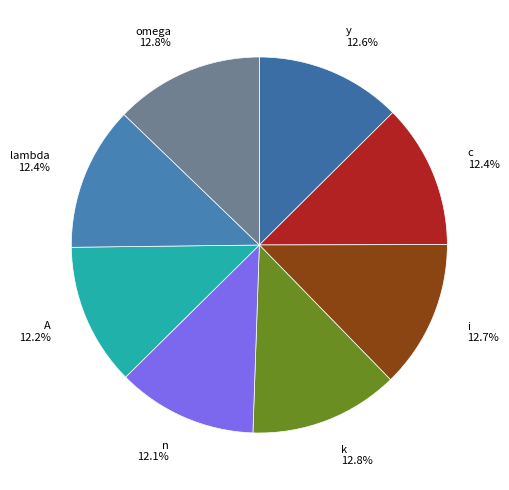

Between n and k, which is larger?

k